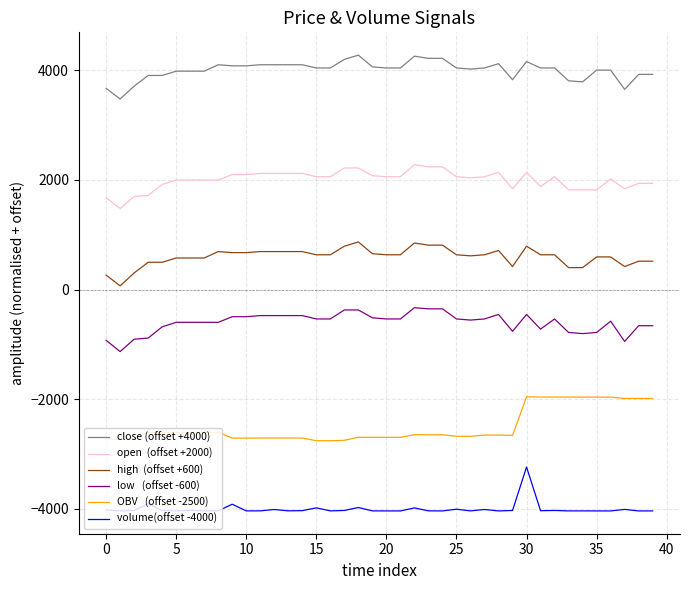

What is the greatest value displayed?

4274.1